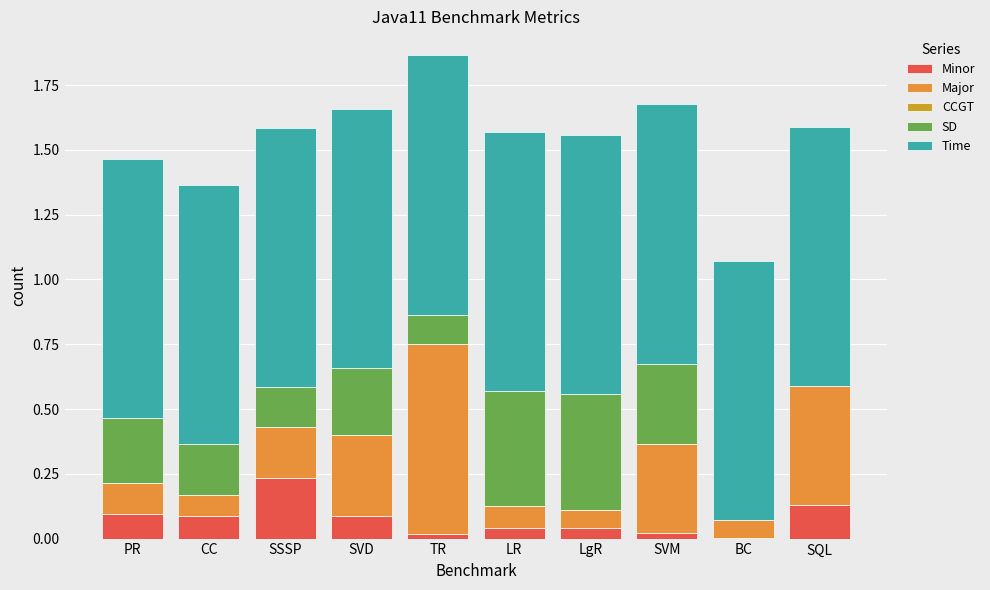

The value of Minor at SSSP is 0.2. True or false?

True